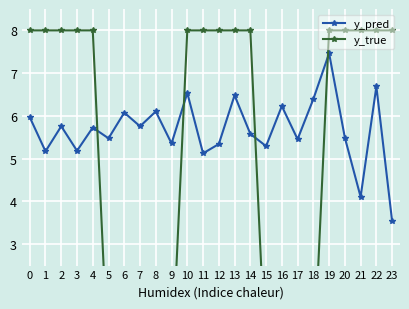

Reading right to left, what are all the values shown in this chart?

y_pred: 23=3.5	22=6.7	21=4.1	20=5.5	19=7.5	18=6.4	17=5.5	16=6.2	15=5.3	14=5.6	13=6.5	12=5.3	11=5.1	10=6.5	9=5.4	8=6.1	7=5.8	6=6.1	5=5.5	4=5.7	3=5.2	2=5.8	1=5.2	0=6.0
y_true: 23=8.0	22=8.0	21=8.0	20=8.0	19=8.0	18=0.0	17=0.0	16=0.0	15=0.0	14=8.0	13=8.0	12=8.0	11=8.0	10=8.0	9=0.0	8=0.0	7=0.0	6=0.0	5=0.0	4=8.0	3=8.0	2=8.0	1=8.0	0=8.0